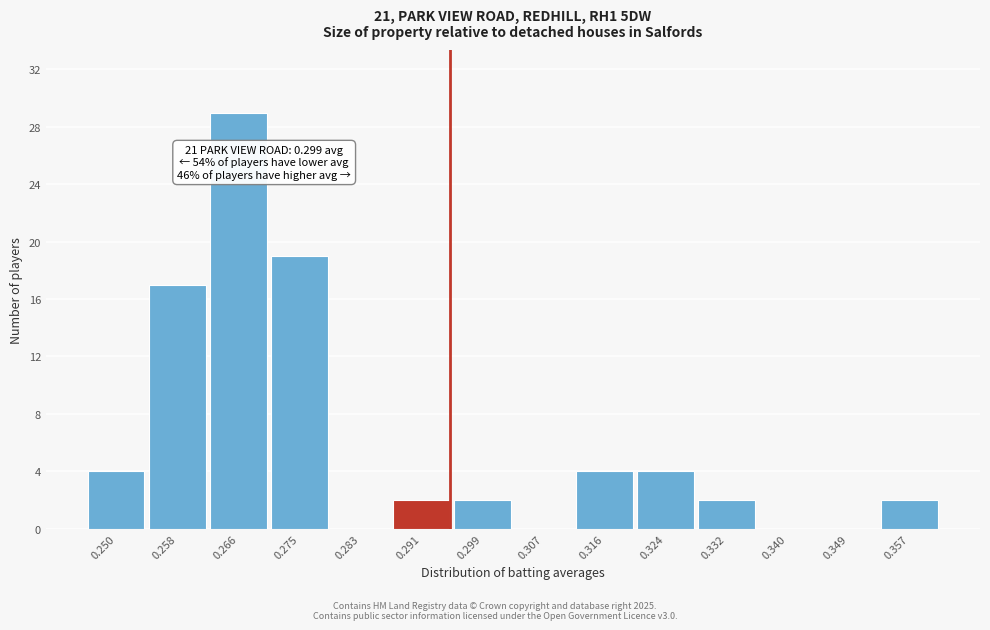

Reading right to left, list all the values displayed in this chart.

0.357=2	0.349=0	0.340=0	0.332=2	0.324=4	0.316=4	0.307=0	0.299=2	0.291=2	0.283=0	0.275=19	0.266=29	0.258=17	0.250=4